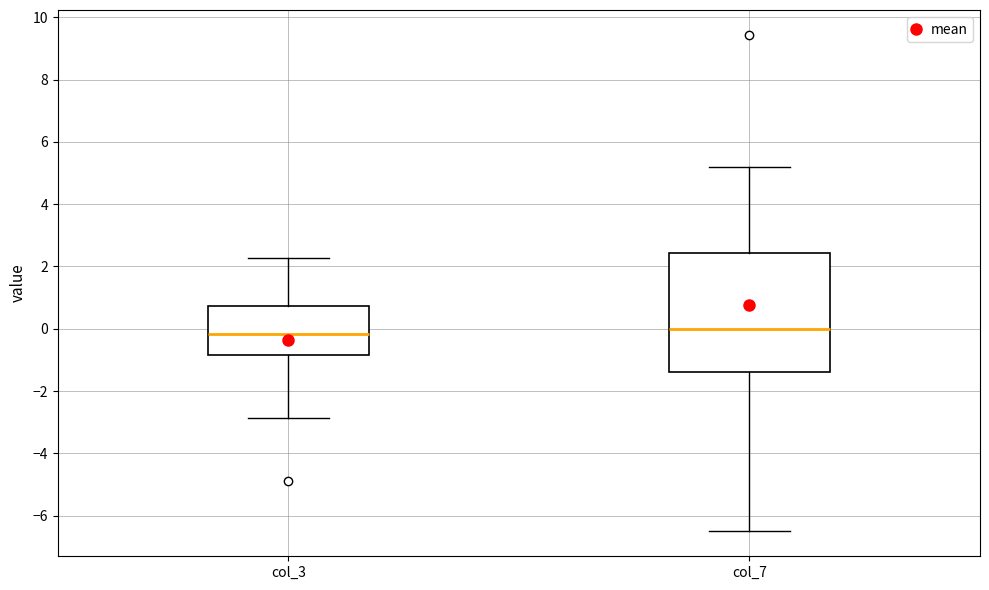

Where does the median line of the box for col_7 sit on the y-axis? The values are not printed on the chart, so give them approximately, as read against the axis.

0.0